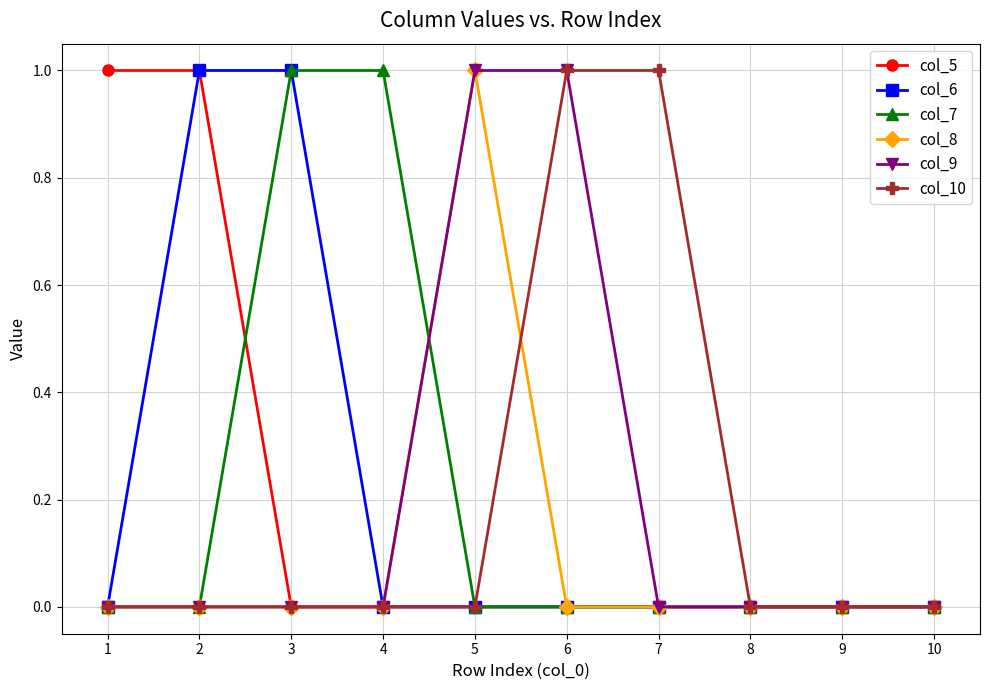

Is it true that col_9 equals 2 at 6?

False